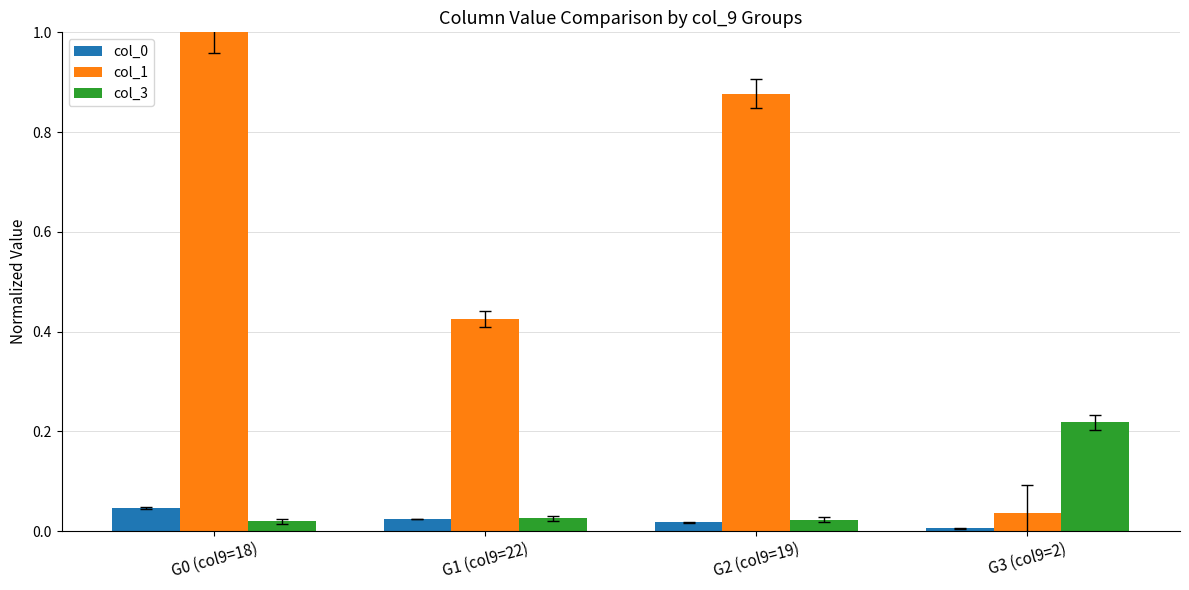

Which series has the largest total across all categories?

col_1